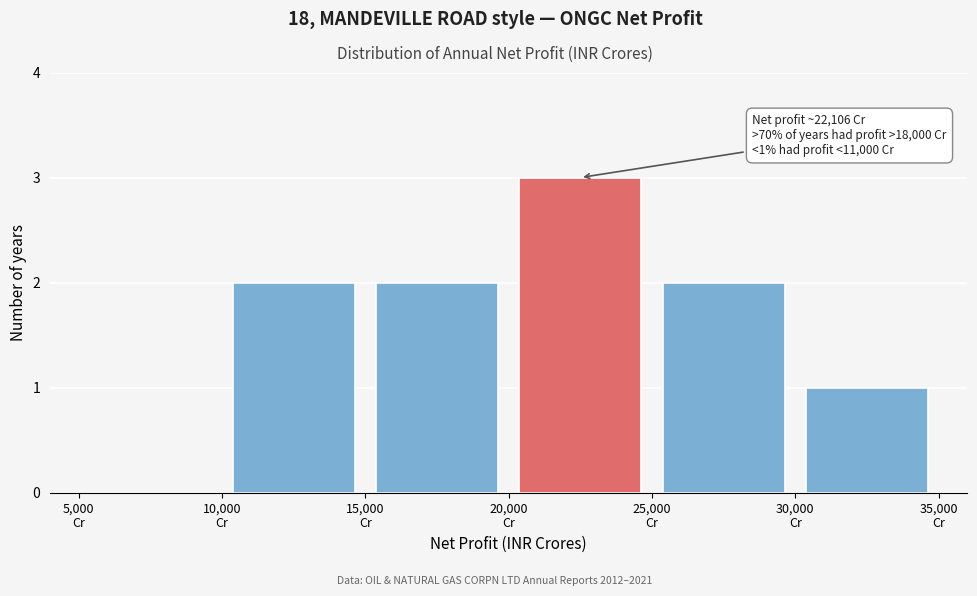

Over which range of the x-axis is the bar tallest?

20000 to 25000